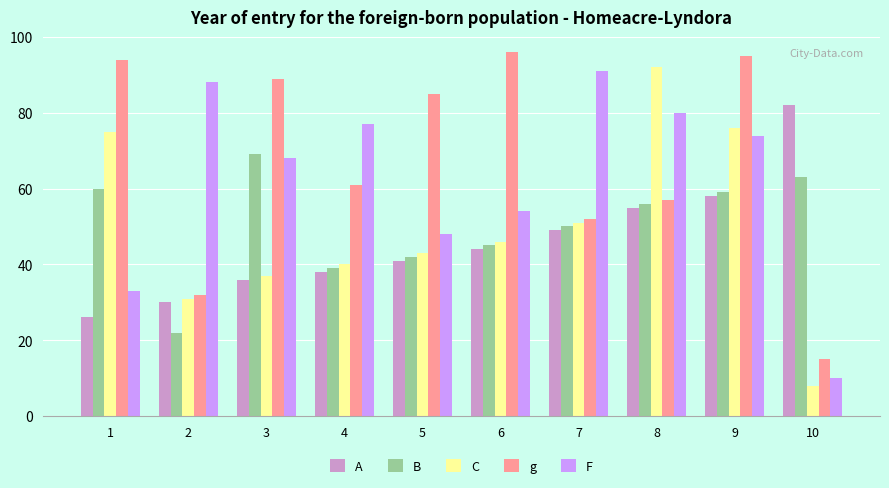

What is the total value across all series at 9?

362